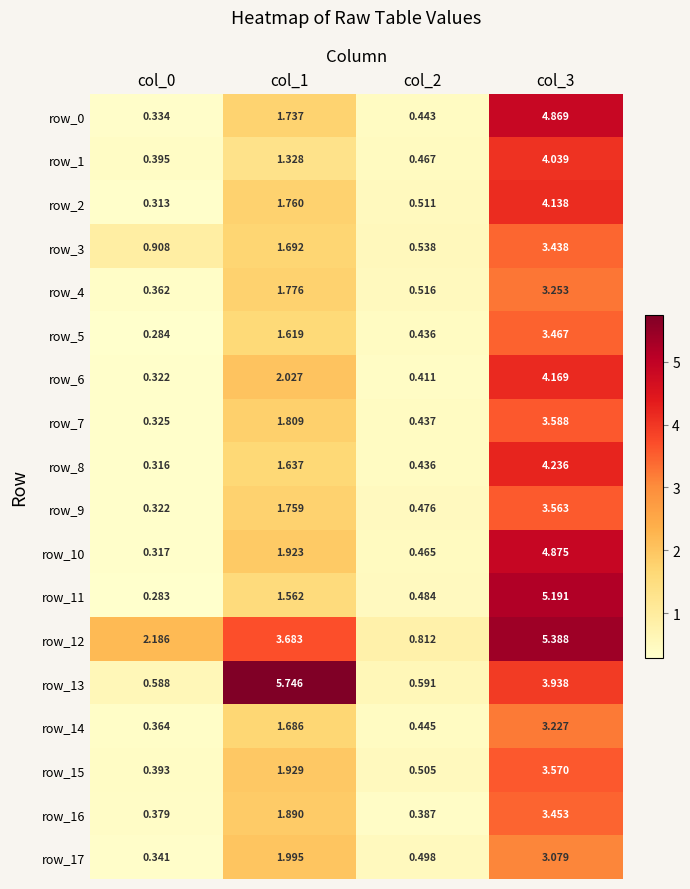

Is it true that row_9 equals 0.3 at col_0?

True